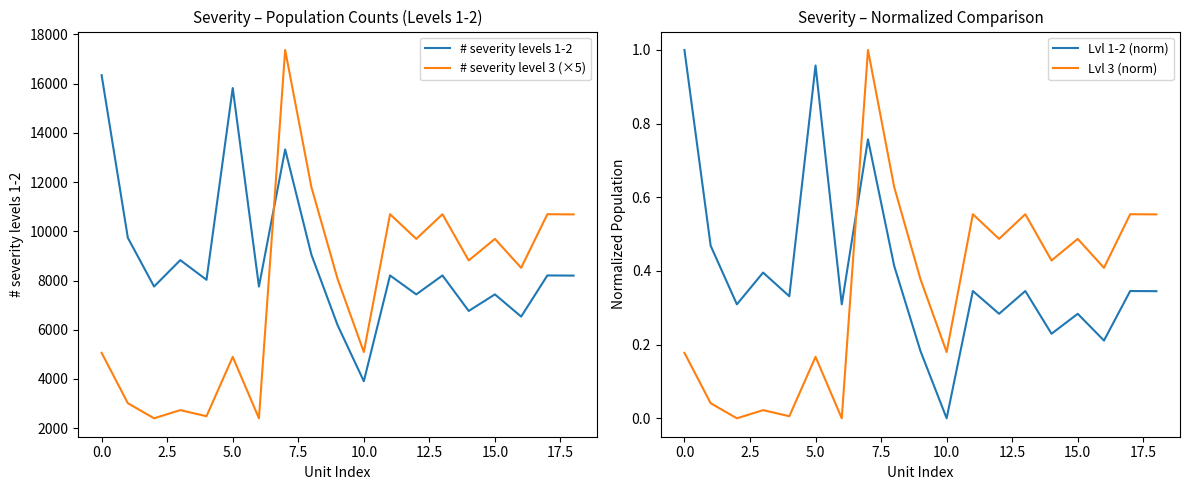

Which series has the largest range (max minus min)?

# severity level 3 (×5)